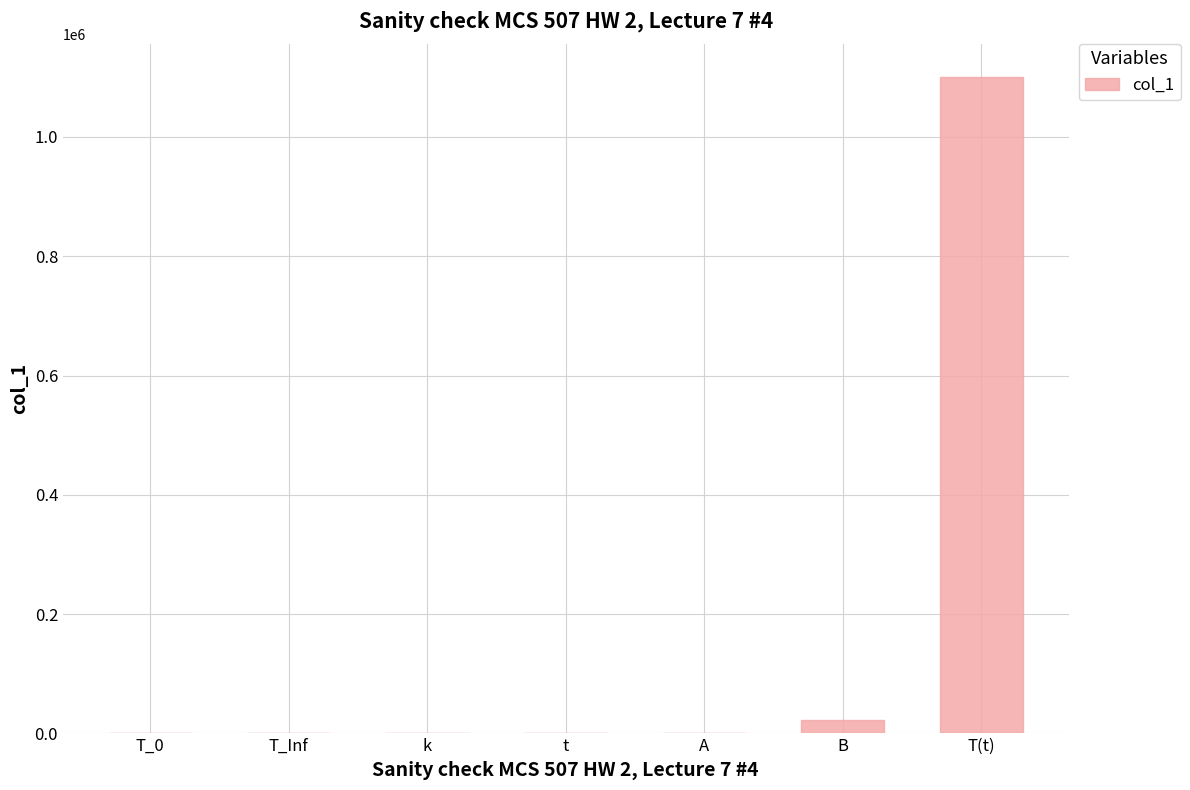

What is the change in value from T_Inf to T(t)?

+1101373.3